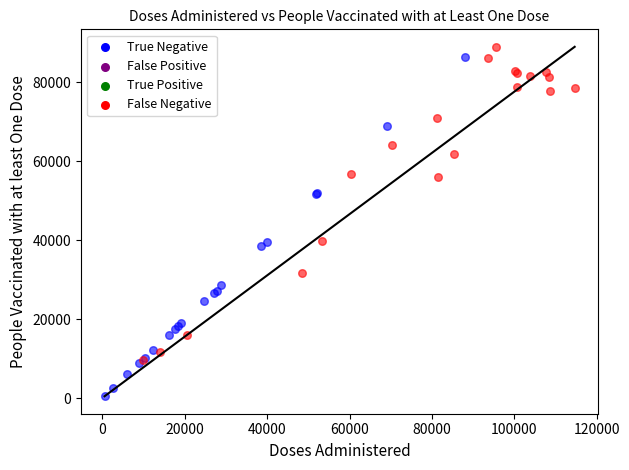

Which series contains the lowest Y value?

True Negative